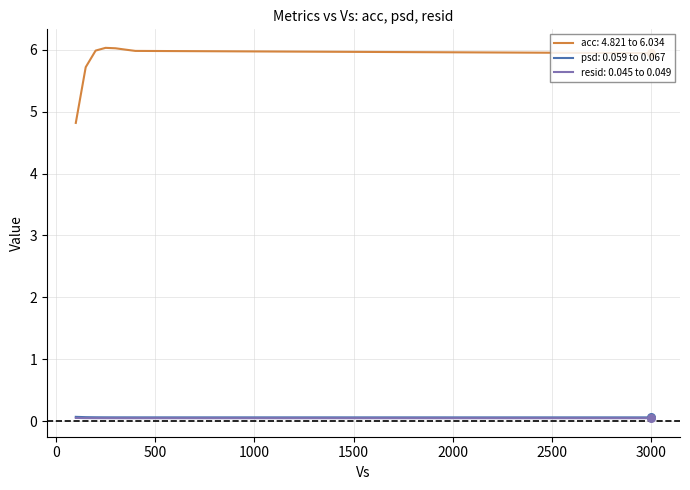

True or false: resid: 0.045 to 0.049 and acc: 4.821 to 6.034 cross at least once.

False